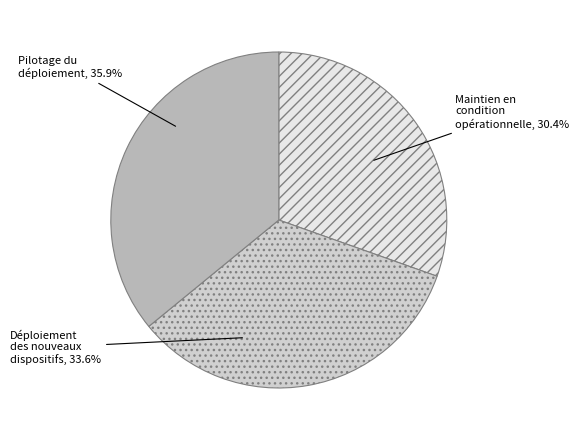

Count the number of slices in the pie.

3